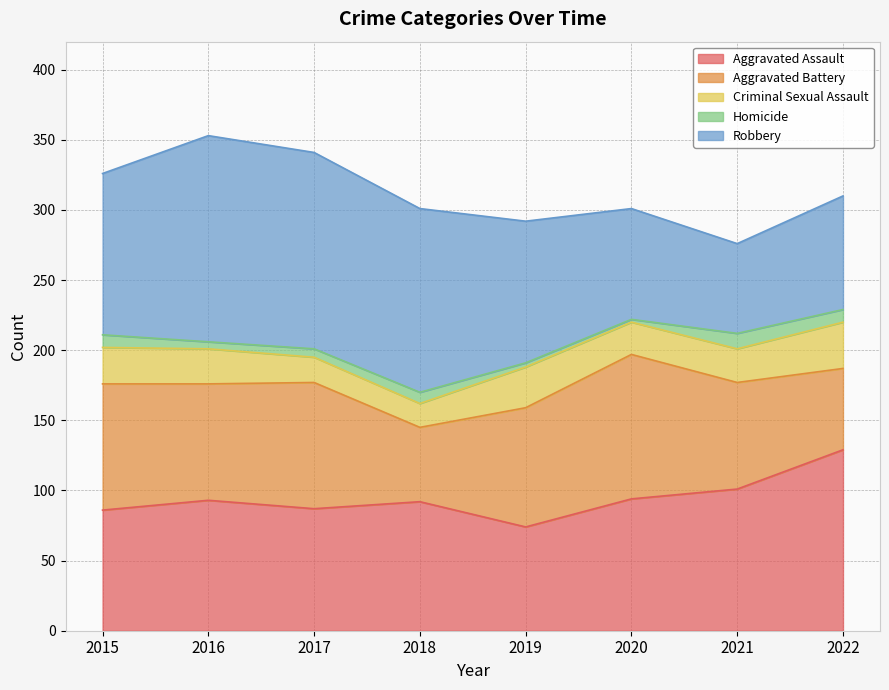

Rank the categories by Robbery value from lowest to highest.

2021, 2020, 2022, 2019, 2015, 2018, 2017, 2016